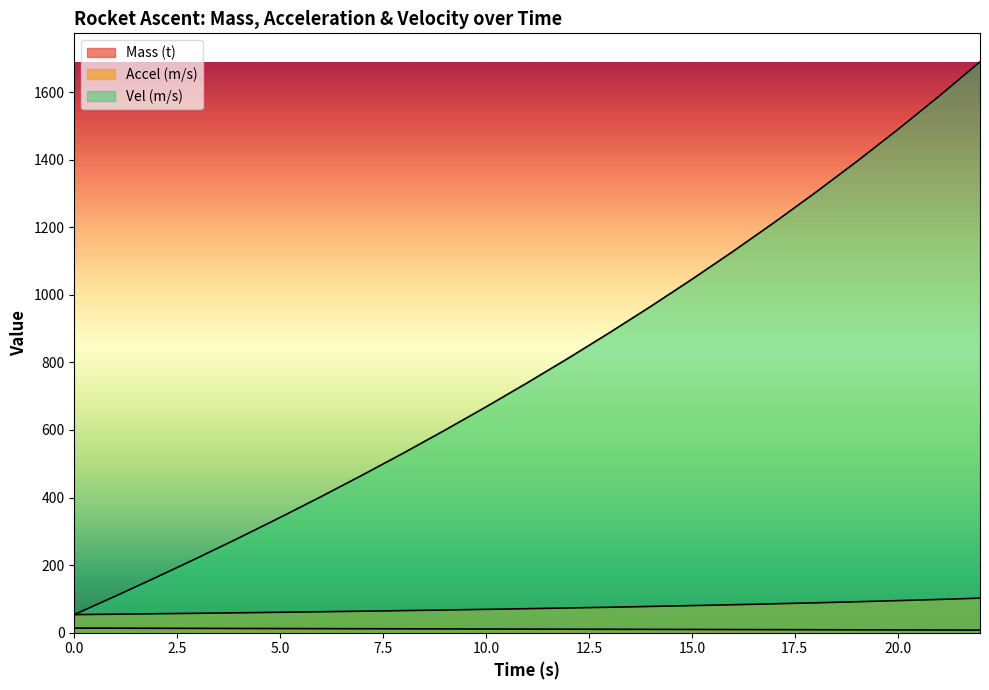

Which series has the largest range (max minus min)?

Vel (m/s)